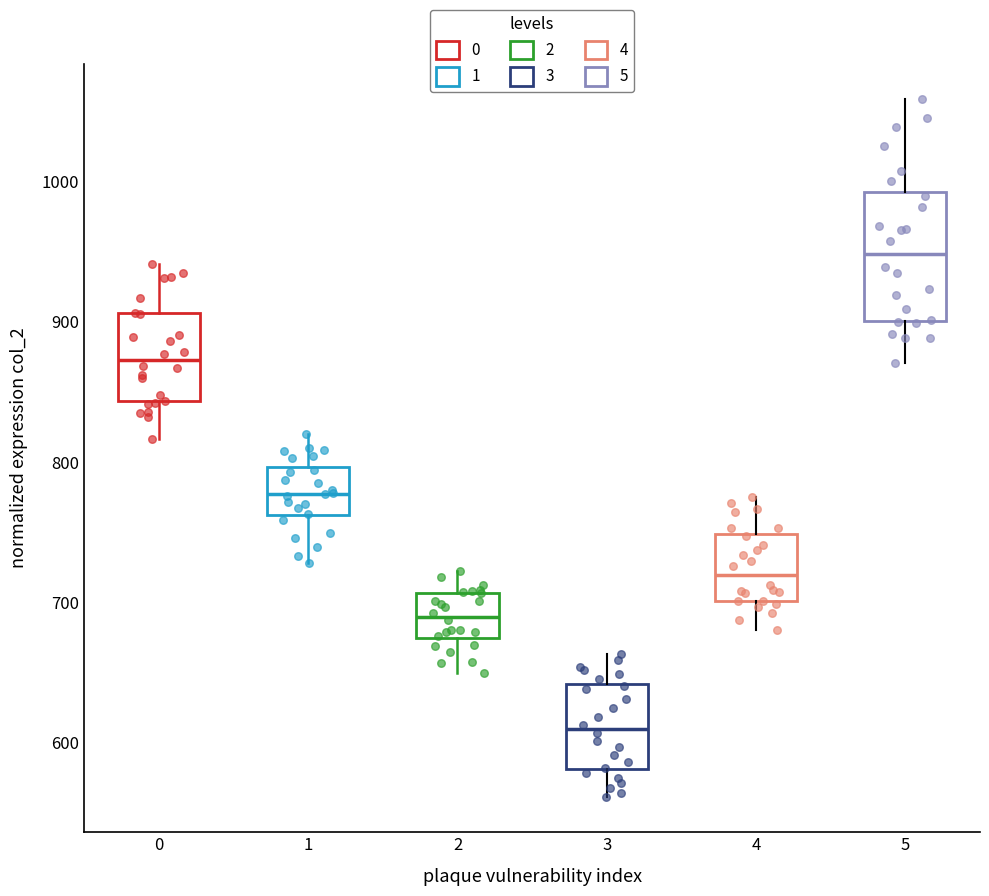

Which box's median line is the lowest?

3